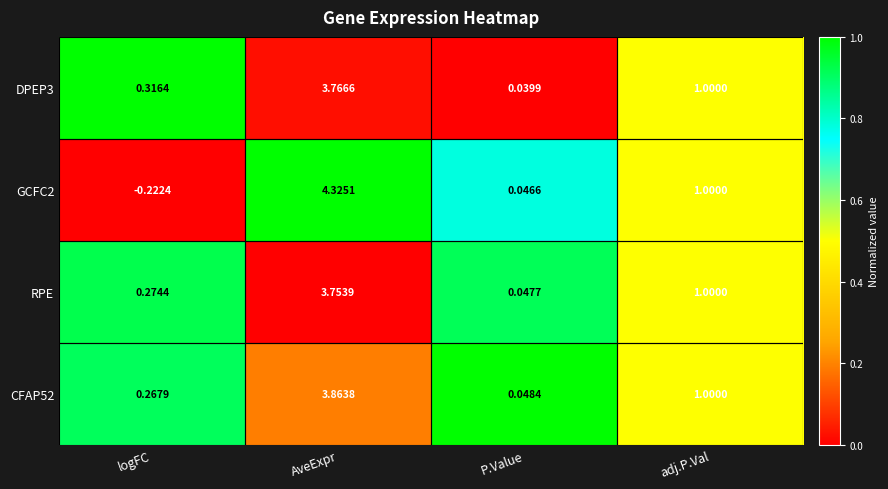

Where does the GCFC2 series first go above 1?

AveExpr